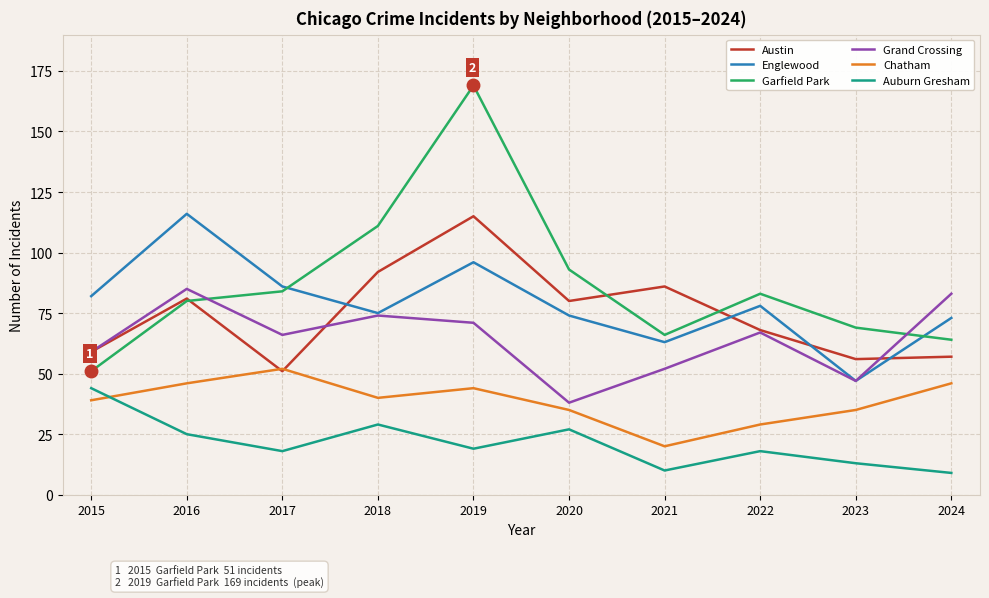

The value of Auburn Gresham at 2015 is 44. True or false?

True